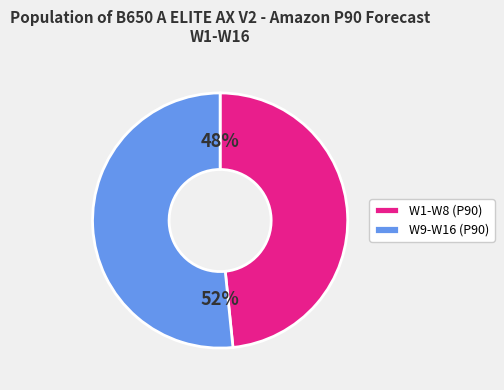

What percentage is the W1-W8 (P90) slice, to the nearest percent?

48%